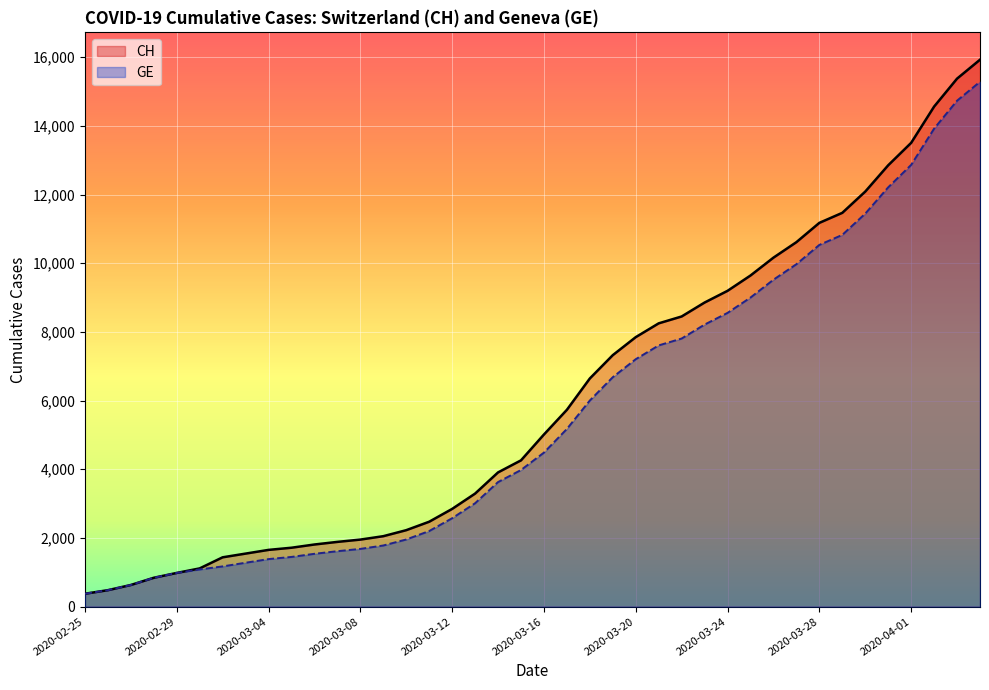

What is the greatest value displayed?

15926